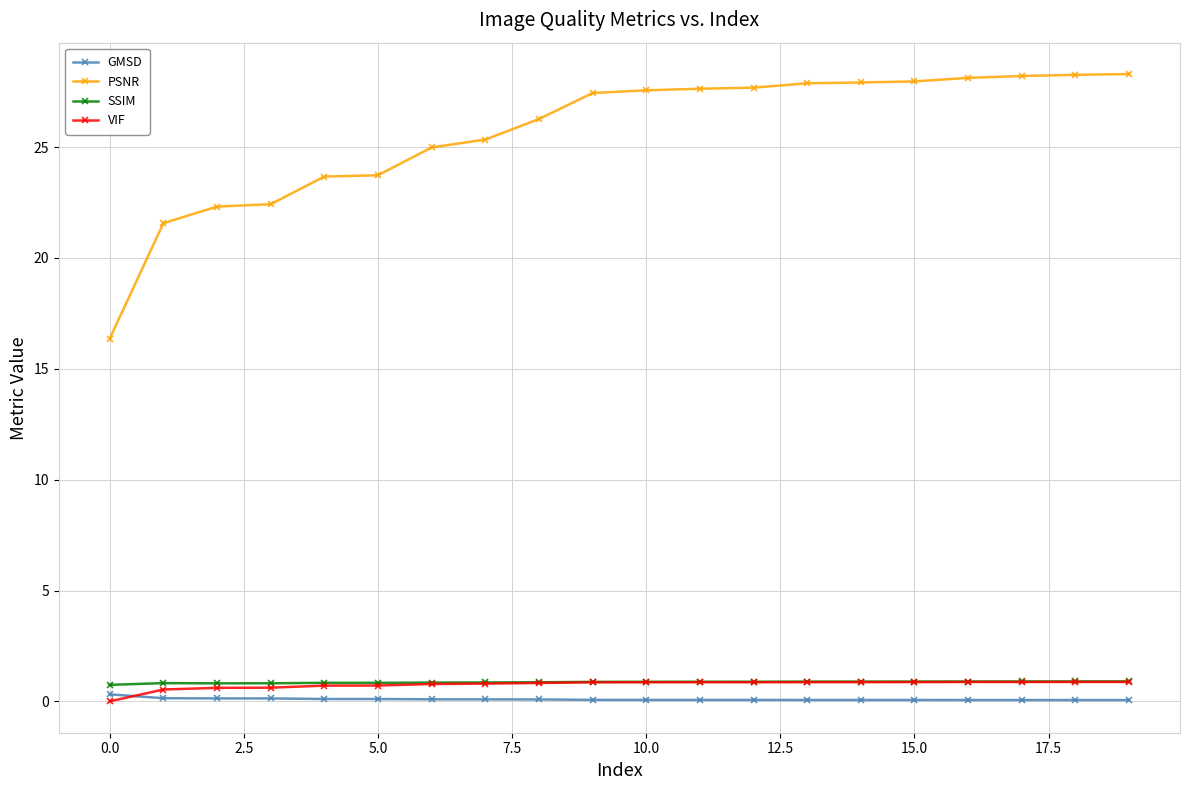

Does the chart display data point markers on the line(s)?

Yes